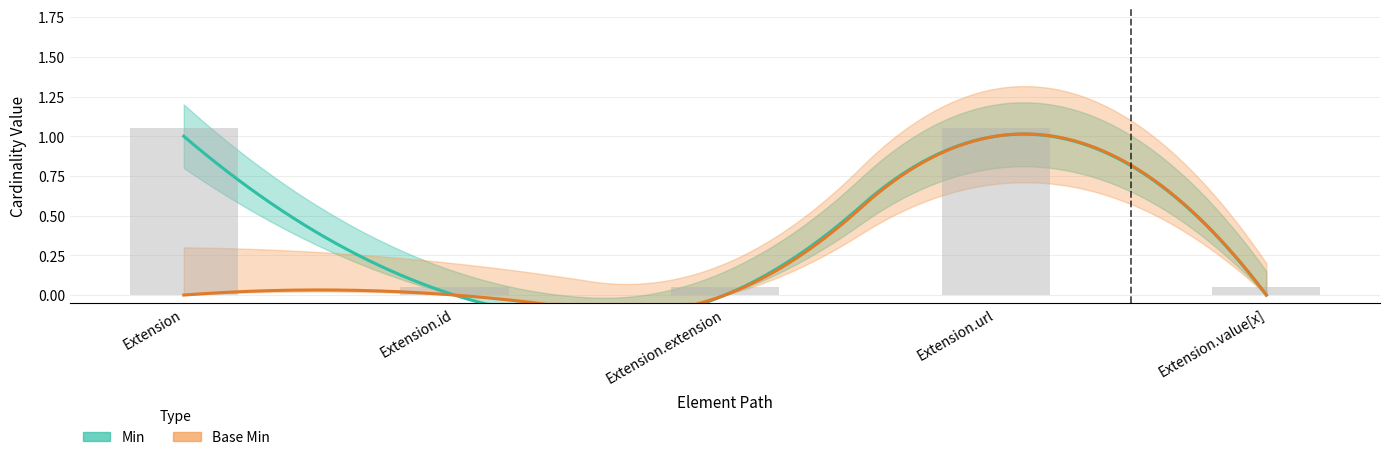

Reading left to right, extract all data points from this chart.

1.1	0.1	0.1	1.1	0.1